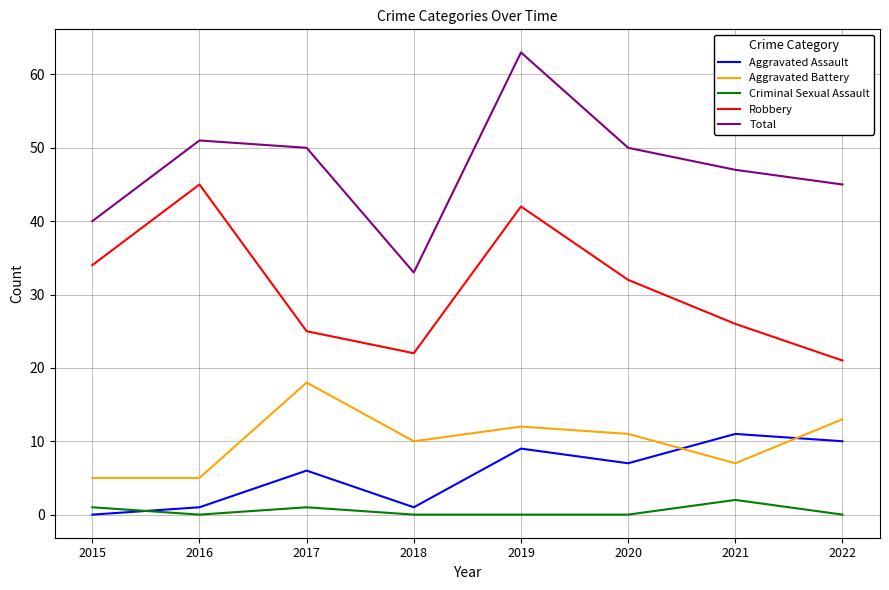

Reading right to left, transcribe all the data shown in this chart.

Aggravated Assault: 2022=10	2021=11	2020=7	2019=9	2018=1	2017=6	2016=1	2015=0
Aggravated Battery: 2022=13	2021=7	2020=11	2019=12	2018=10	2017=18	2016=5	2015=5
Criminal Sexual Assault: 2022=0	2021=2	2020=0	2019=0	2018=0	2017=1	2016=0	2015=1
Robbery: 2022=21	2021=26	2020=32	2019=42	2018=22	2017=25	2016=45	2015=34
Total: 2022=45	2021=47	2020=50	2019=63	2018=33	2017=50	2016=51	2015=40